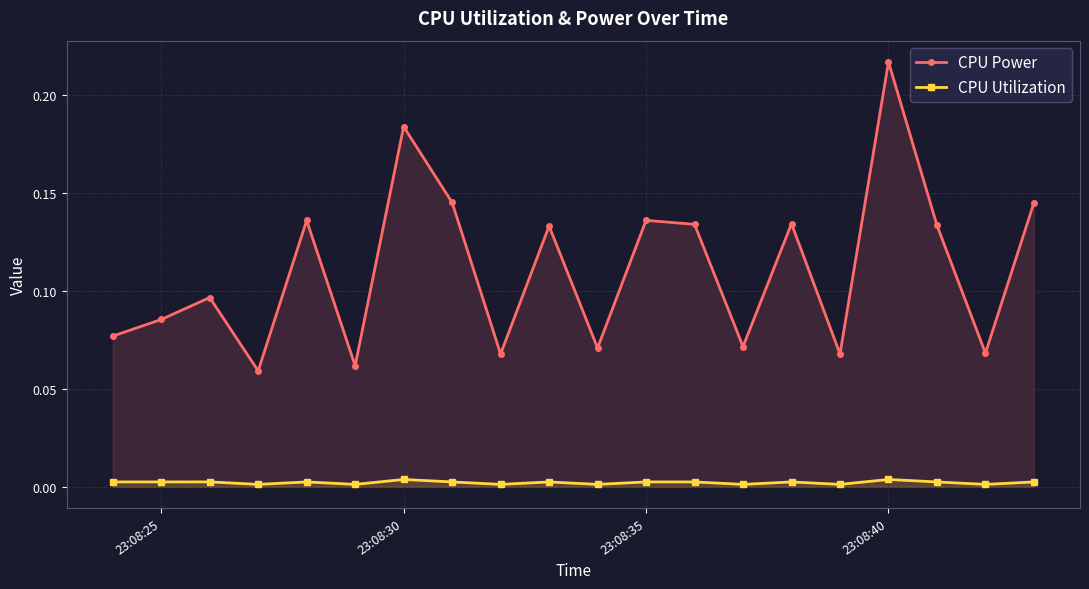

Which series has the largest range (max minus min)?

CPU Power